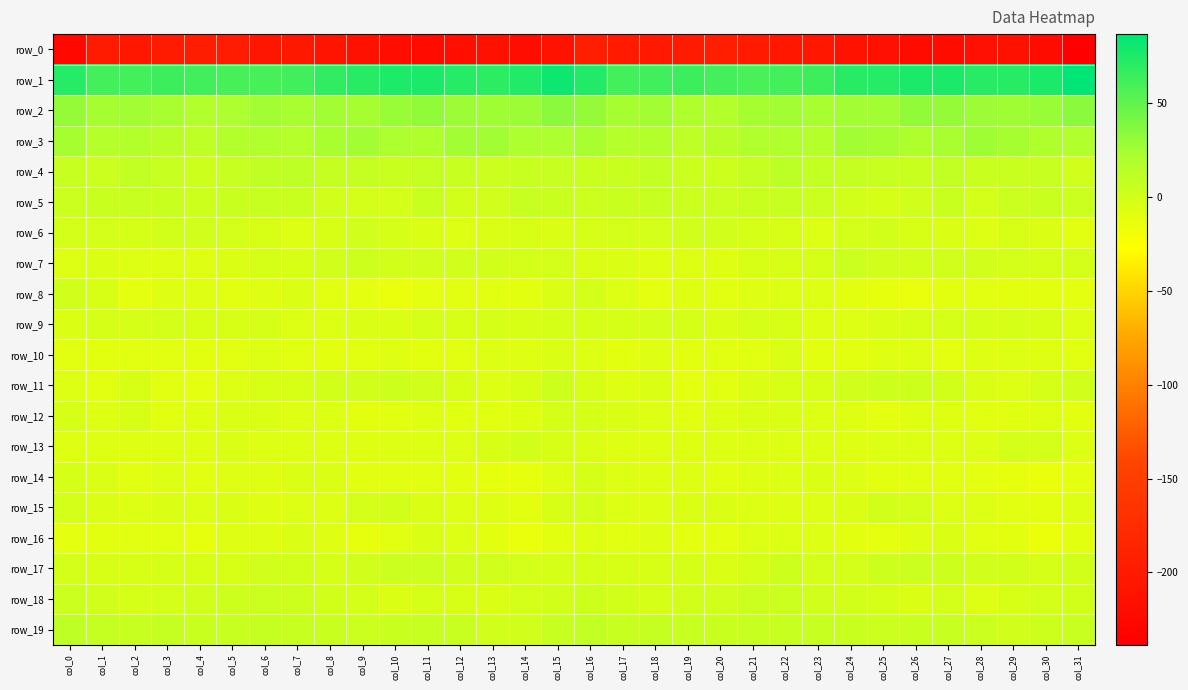

True or false: row_4 has a value of 3.5 at col_0.

False